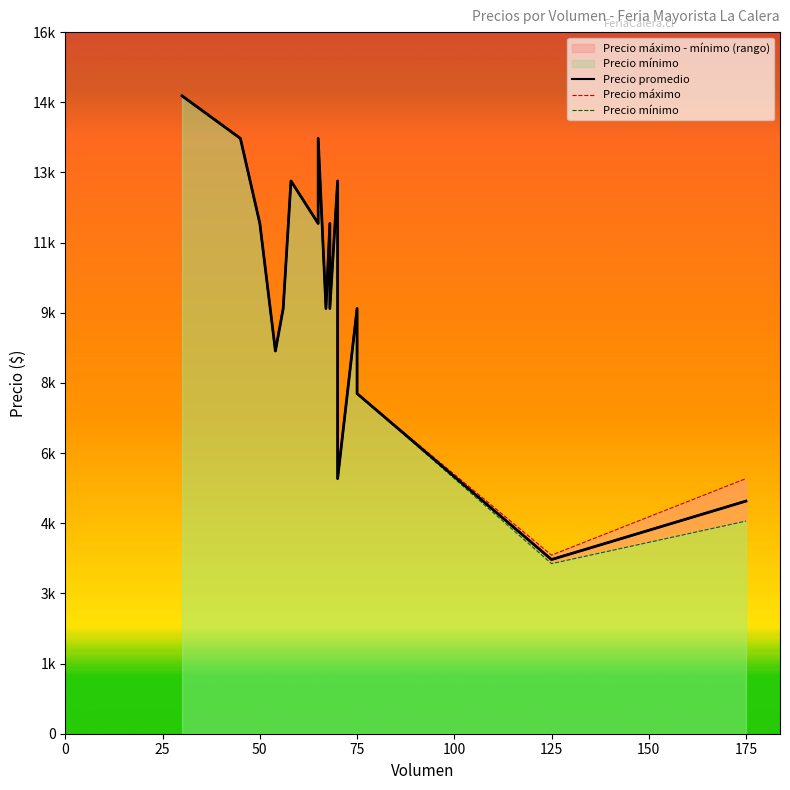

True or false: Precio promedio and Precio mínimo cross at least once.

False